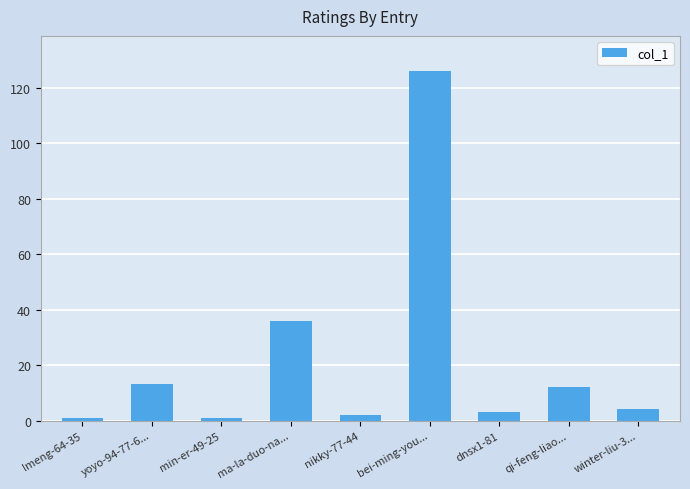

What position from the right is min-er-49-25?

7